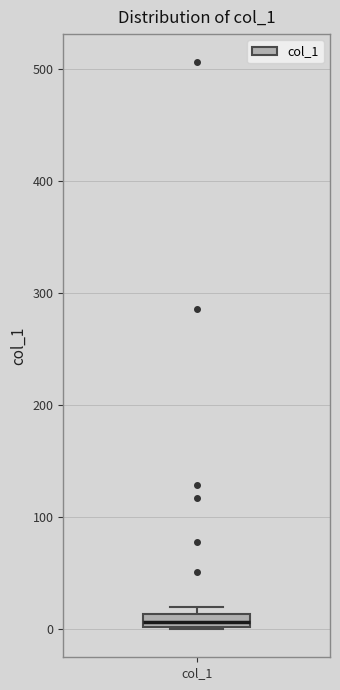

Where is the lower edge of the box for col_1 on the y-axis? The values are not printed on the chart, so give them approximately, as read against the axis.

0